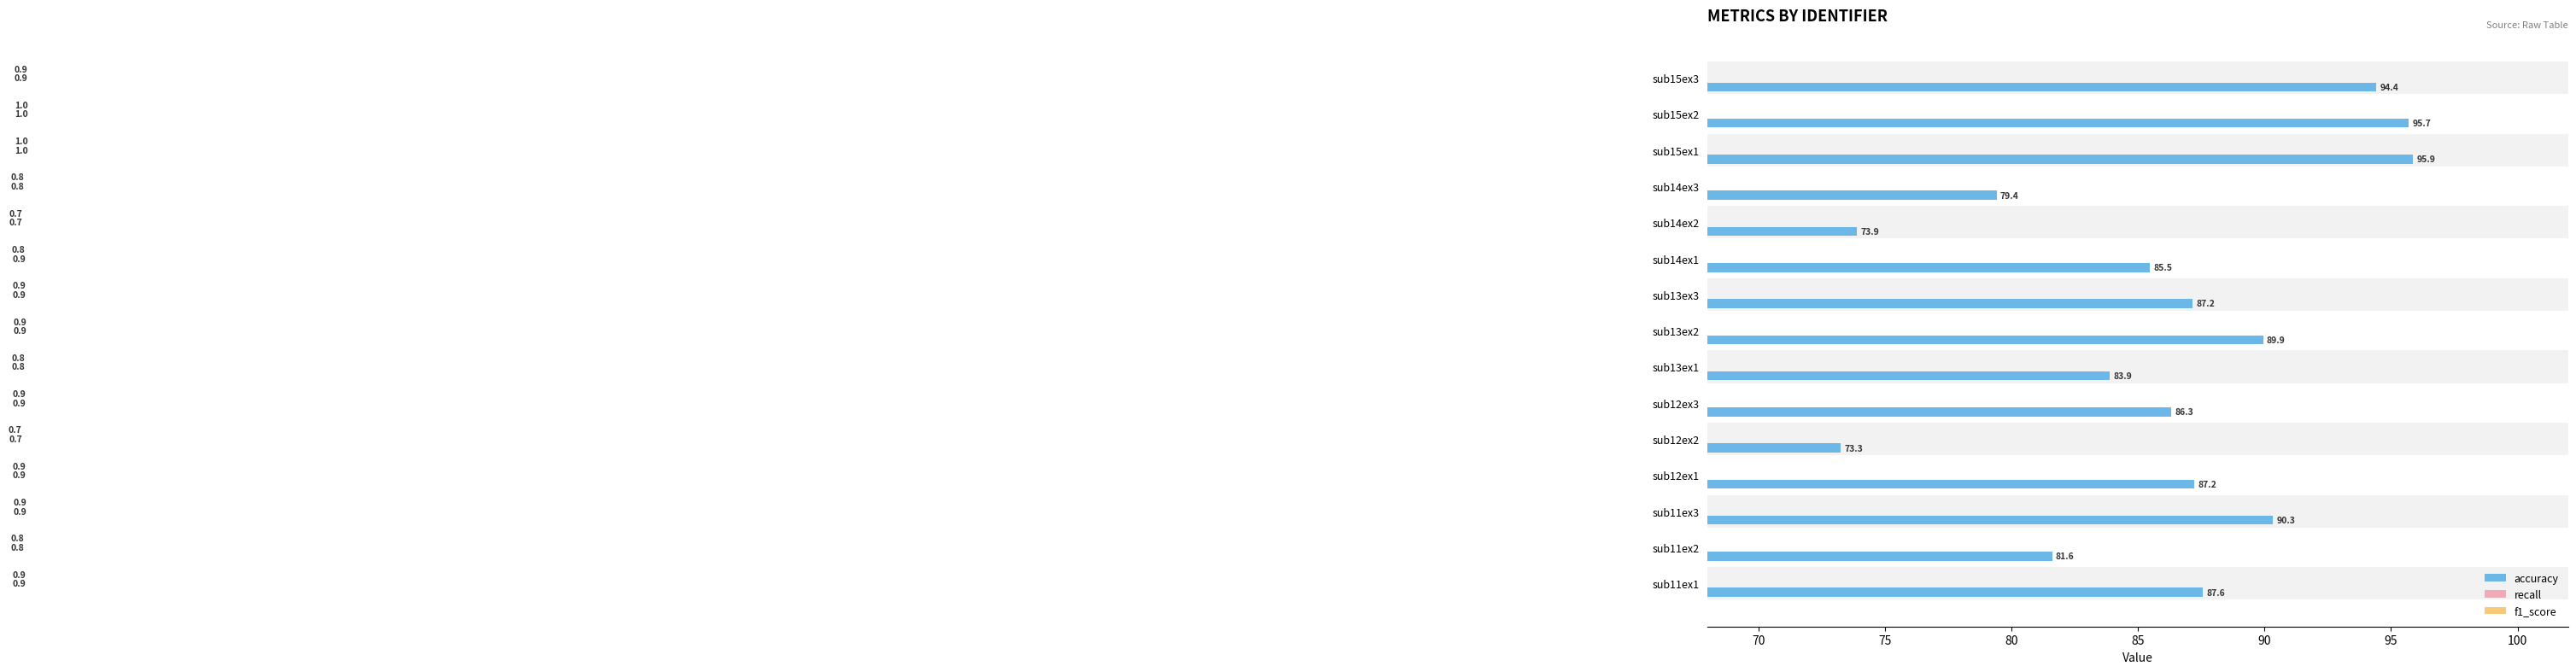

What is the sum of all recall values?

12.9